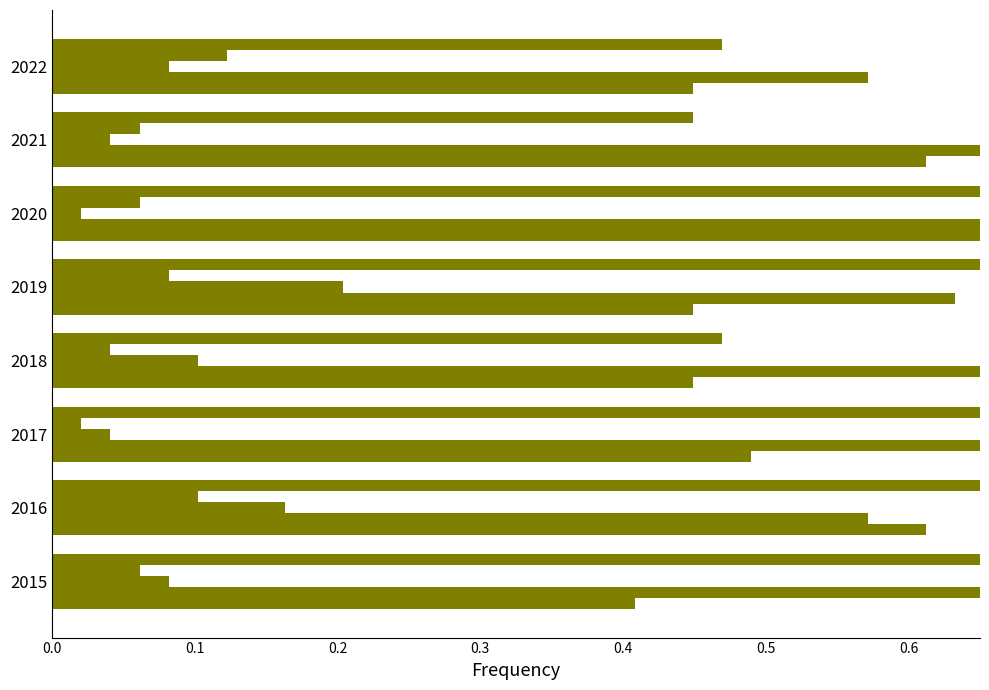

What is the sum of the Homicide values at 2016 and 2021?

0.2